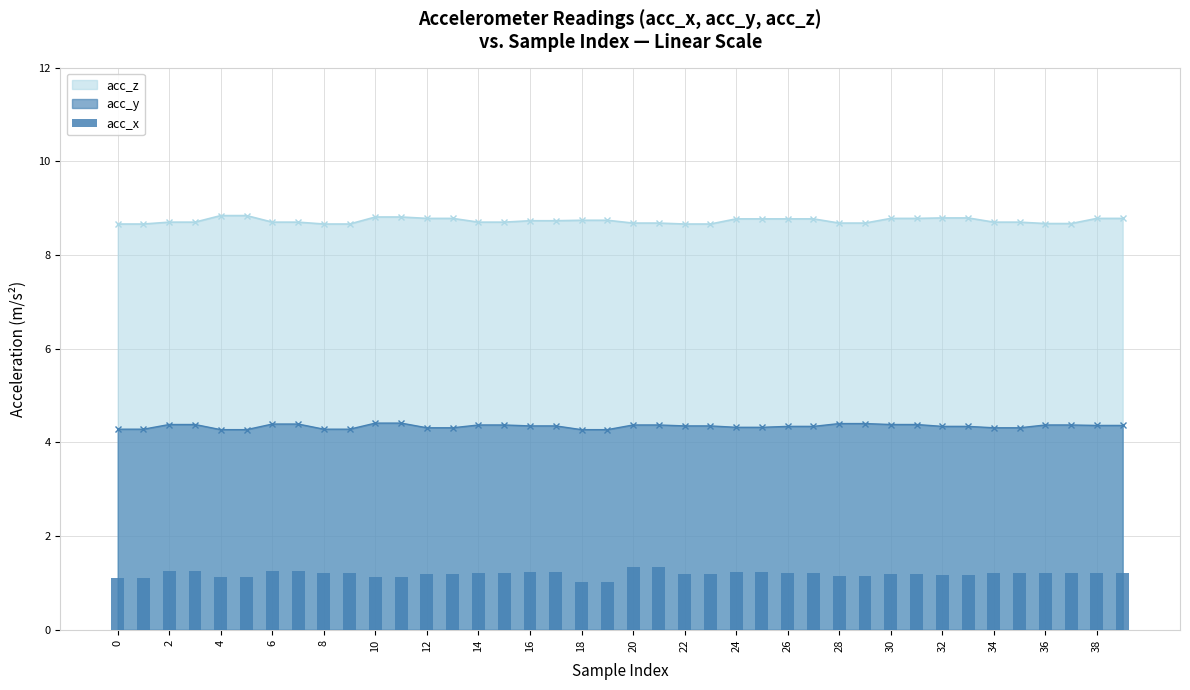

True or false: acc_z and acc_y intersect in this chart.

False